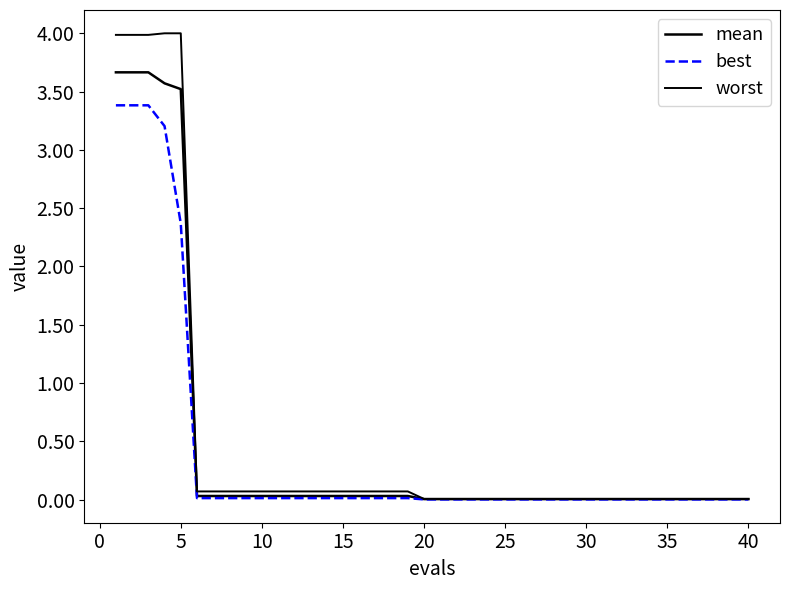

Is this an area chart (filled region under the line)?

No